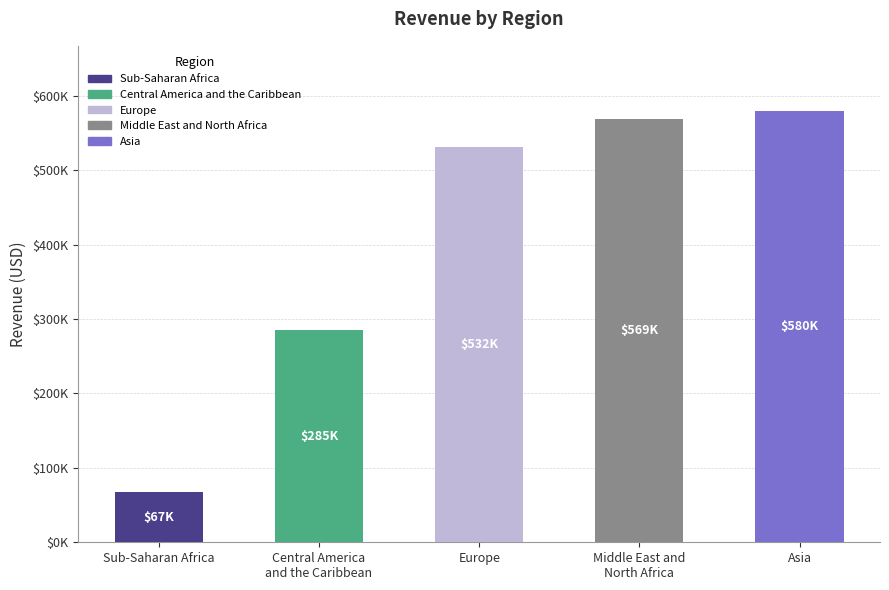

Does the chart contain any negative values?

No